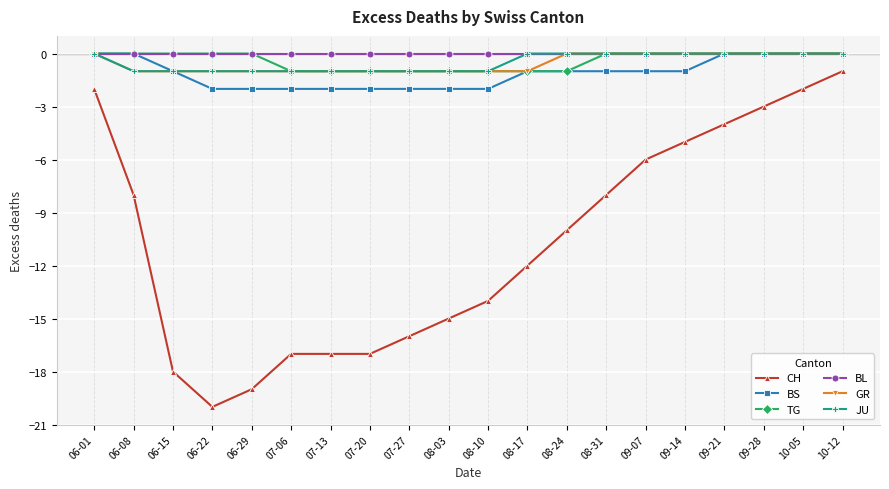

Reading left to right, what are all the values shown in this chart?

CH: -2	-8	-18	-20	-19	-17	-17	-17	-16	-15	-14	-12	-10	-8	-6	-5	-4	-3	-2	-1
BS: 0	0	-1	-2	-2	-2	-2	-2	-2	-2	-2	-1	-1	-1	-1	-1	0	0	0	0
TG: 0	0	0	0	0	-1	-1	-1	-1	-1	-1	-1	-1	0	0	0	0	0	0	0
BL: 0	0	0	0	0	0	0	0	0	0	0	0	0	0	0	0	0	0	0	0
GR: 0	-1	-1	-1	-1	-1	-1	-1	-1	-1	-1	-1	0	0	0	0	0	0	0	0
JU: 0	-1	-1	-1	-1	-1	-1	-1	-1	-1	-1	0	0	0	0	0	0	0	0	0